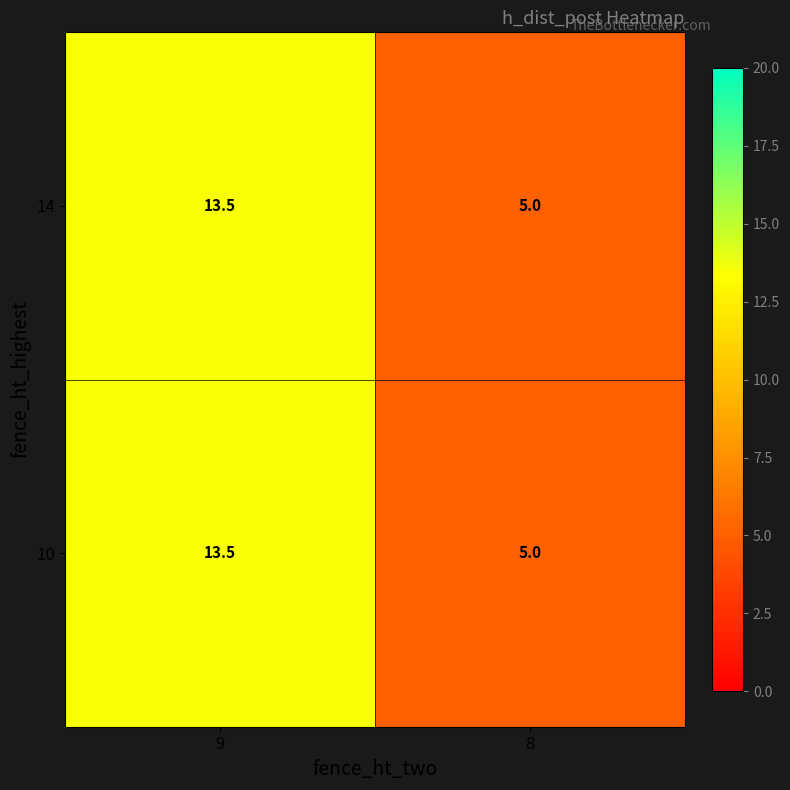

Count the number of data series in this chart.

2